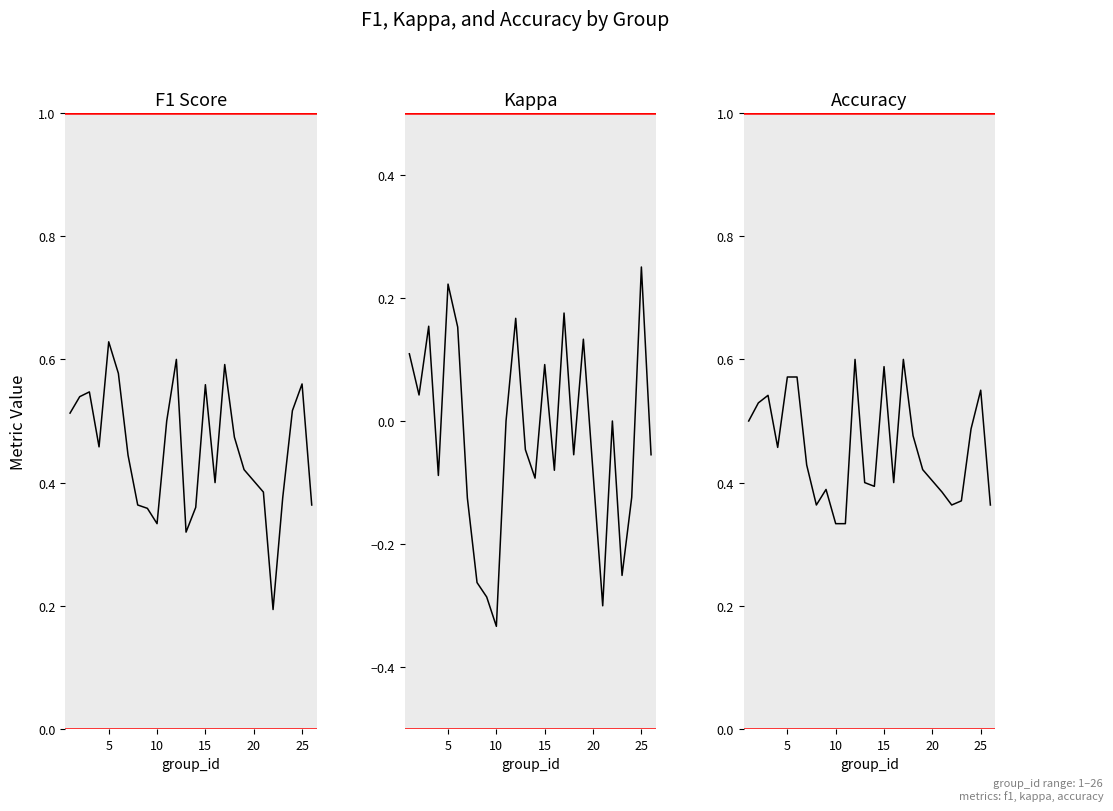

Is the value of f1 at 16 greater than the value of kappa at 9?

Yes